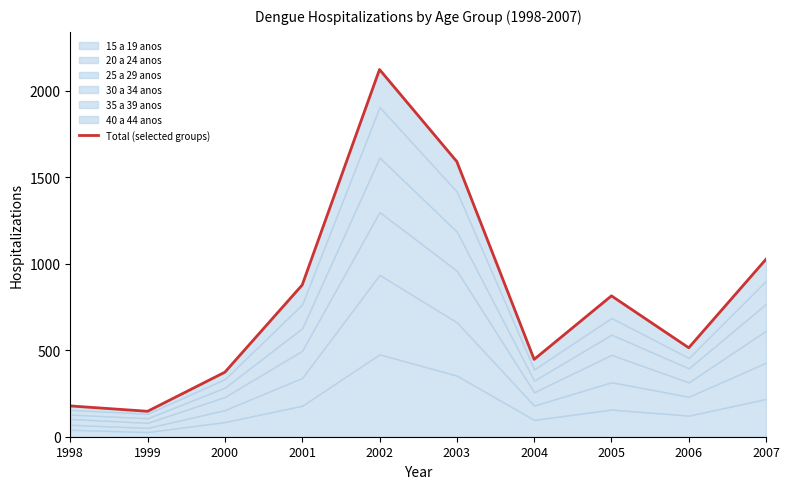

Reading right to left, extract all data points from this chart.

2007=1026	2006=514	2005=814	2004=447	2003=1590	2002=2122	2001=877	2000=373	1999=147	1998=178